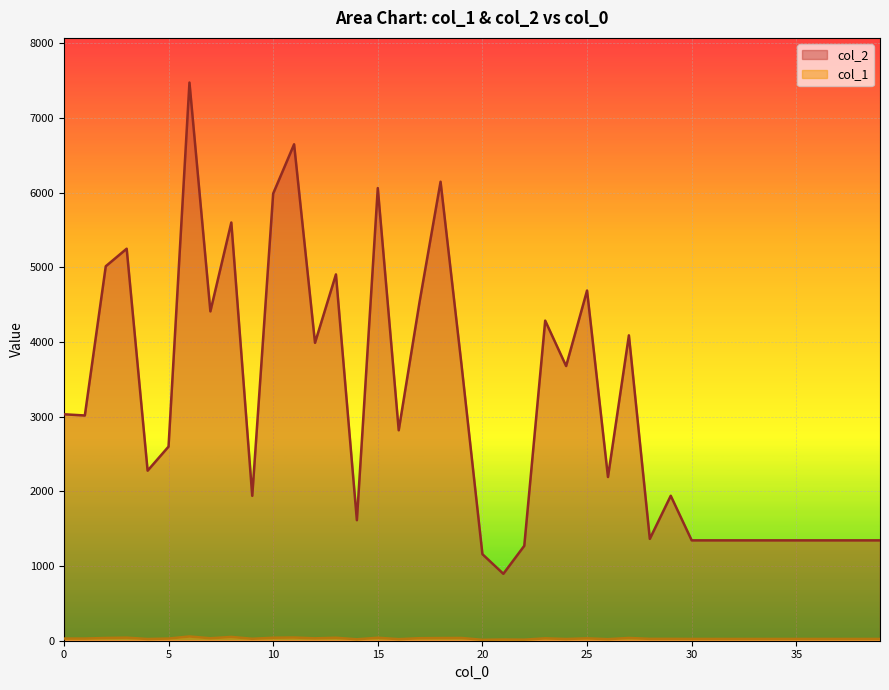

How many interior local peaks does the col_2 series have?

11